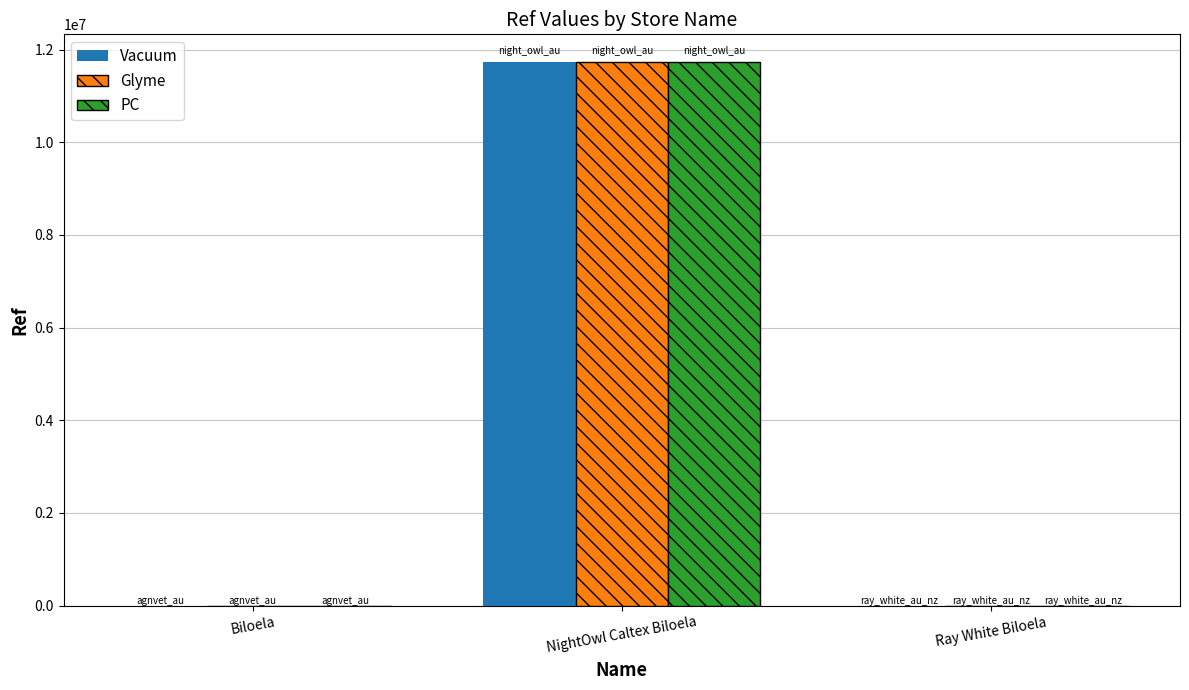

Which category has the highest value across all series?

NightOwl Caltex Biloela